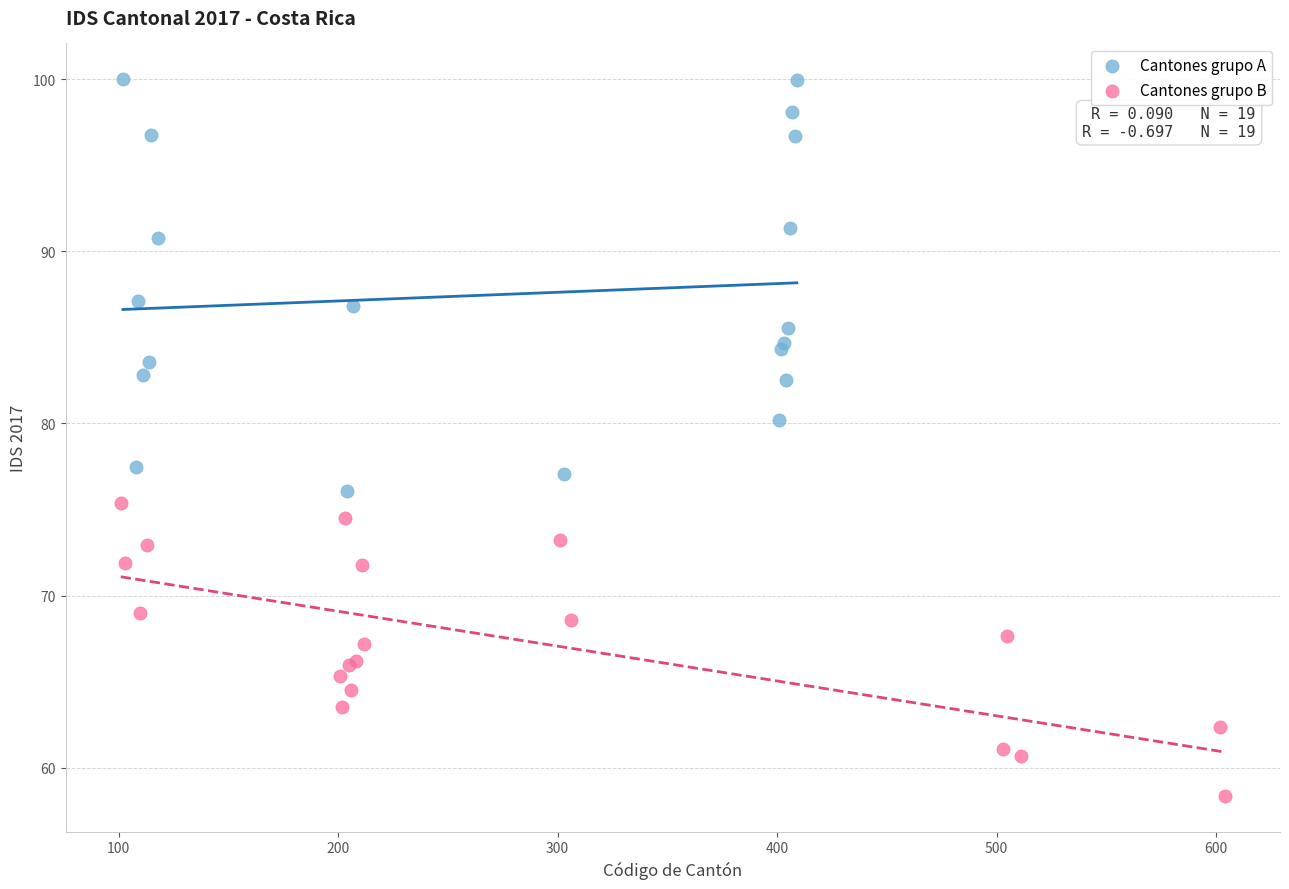

Which series has the largest Y range (max minus min)?

Cantones grupo A